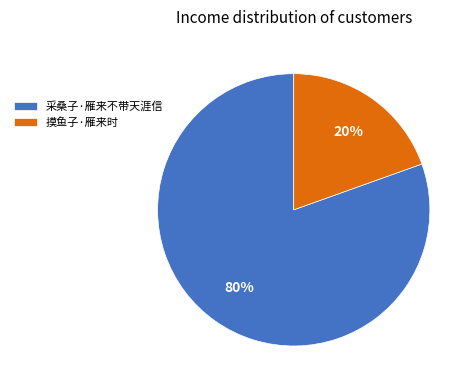

To the nearest percent, what is the combined percentage of 采桑子·雁来不带天涯信 and 摸鱼子·雁来时?

100%